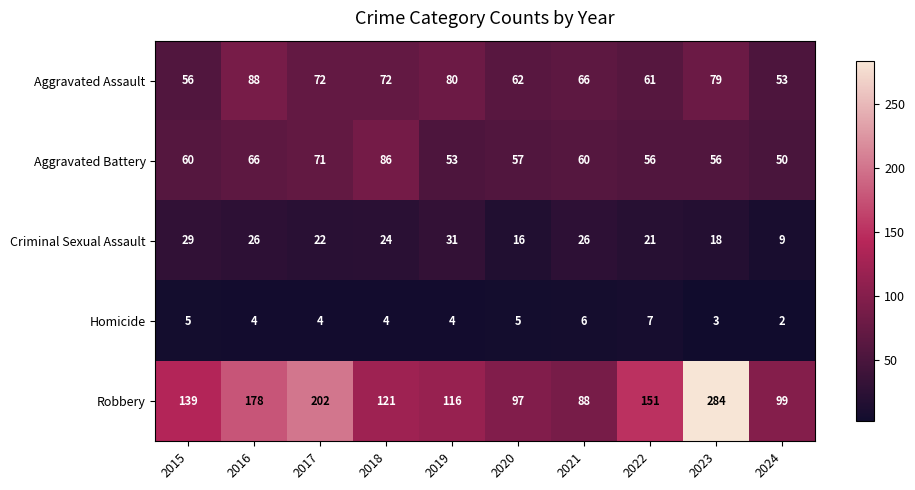

Which series changed the most between 2017 and 2019?

Robbery